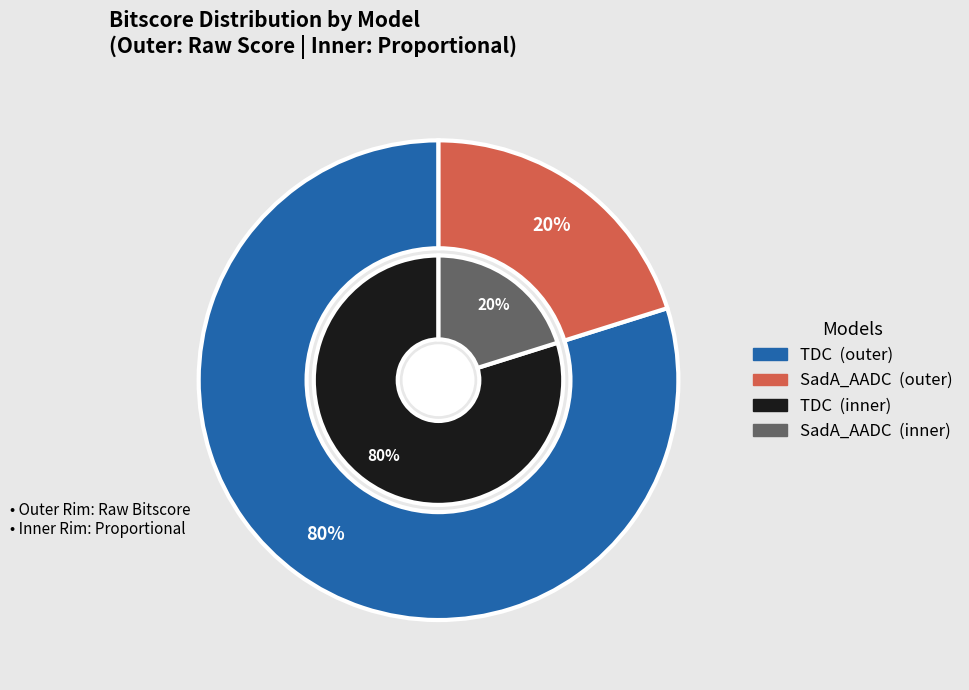

To the nearest percent, what is the difference between the TDC and SadA_AADC slice percentages?

60%